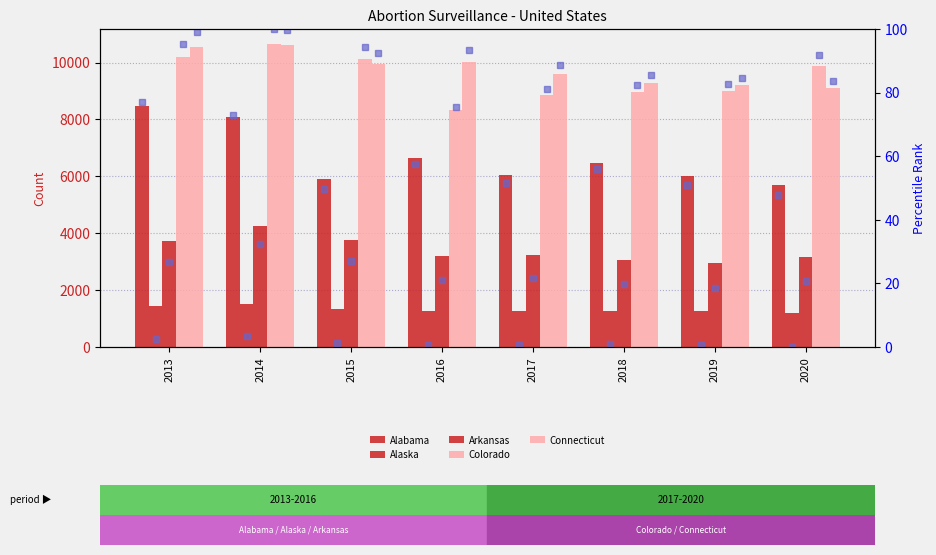

Where is Colorado nearest to the value 9490?

2020